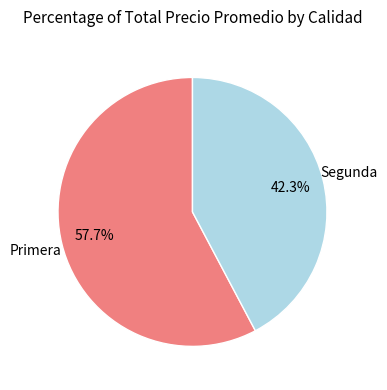

To the nearest percent, what is the average slice percentage?

50%